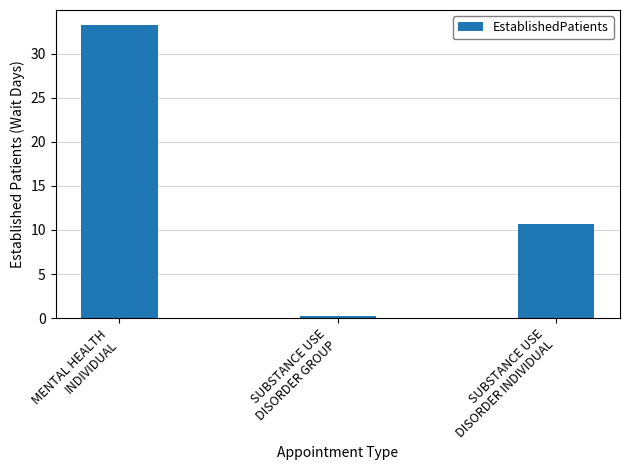

At which category does the chart reach its peak across all series?

MENTAL HEALTH
INDIVIDUAL